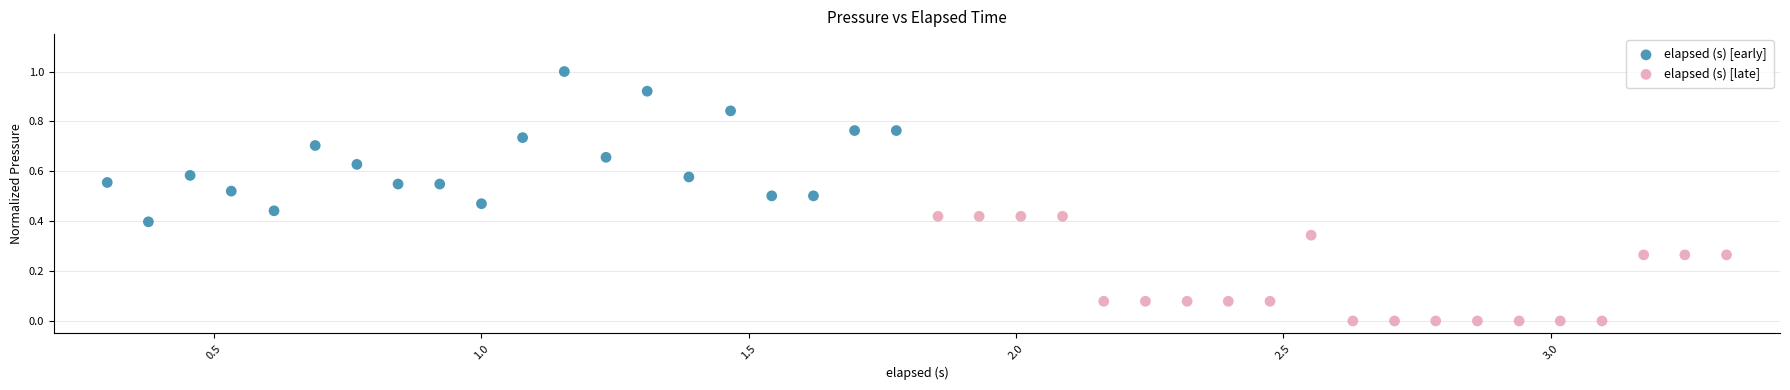

Which series reaches the maximum Y coordinate?

elapsed (s) [early]